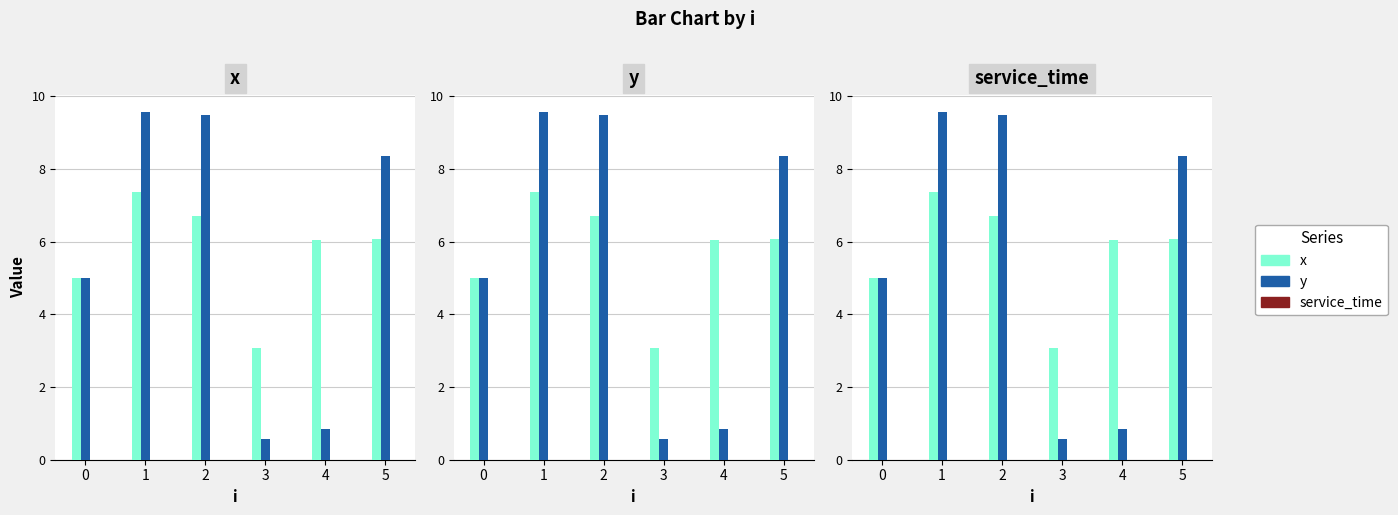

Reading left to right, list all the values displayed in this chart.

x: 0=5.0	1=7.4	2=6.7	3=3.1	4=6.1	5=6.1
y: 0=5.0	1=9.6	2=9.5	3=0.6	4=0.8	5=8.3
service_time: 0=0.0	1=0.0	2=0.0	3=0.0	4=0.0	5=0.0